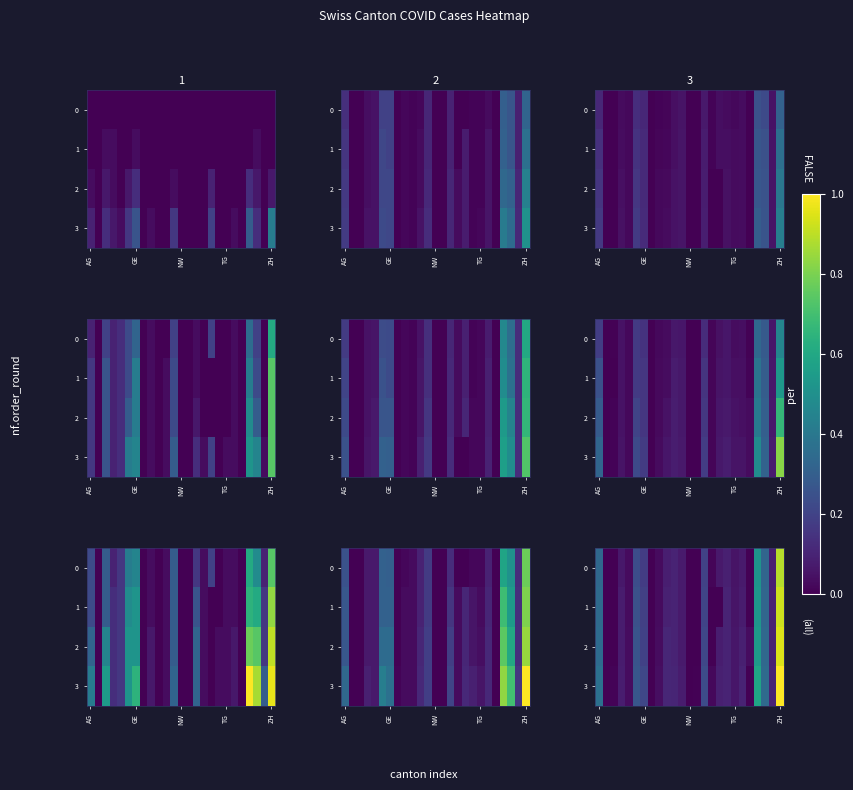

The value of 2 at NW is -0.5. True or false?

False